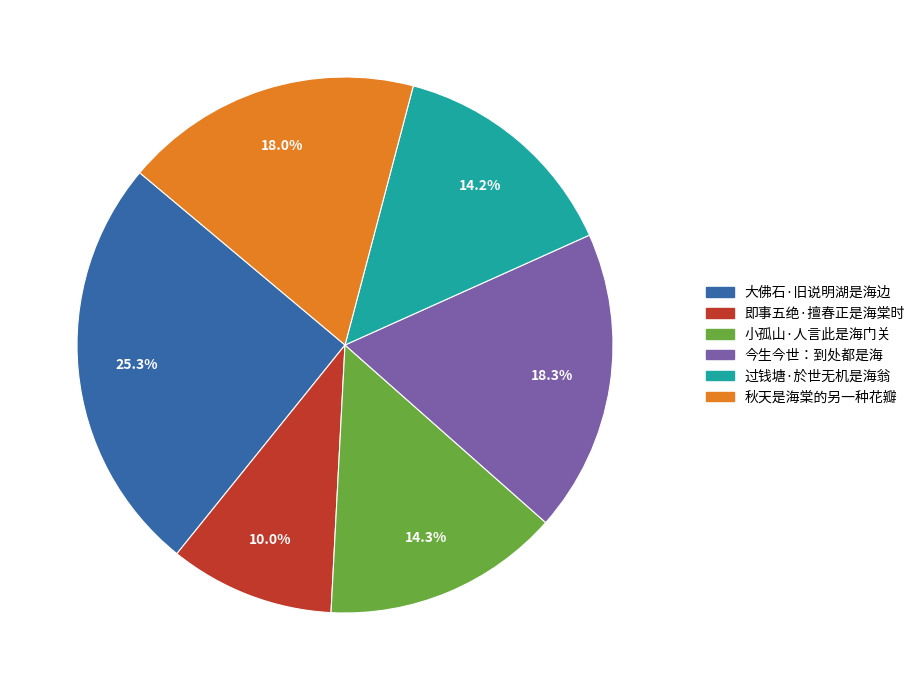

Approximately how many times larger is the value at 秋天是海棠的另一种花瓣 compared to 今生今世：到处都是海?

1.0